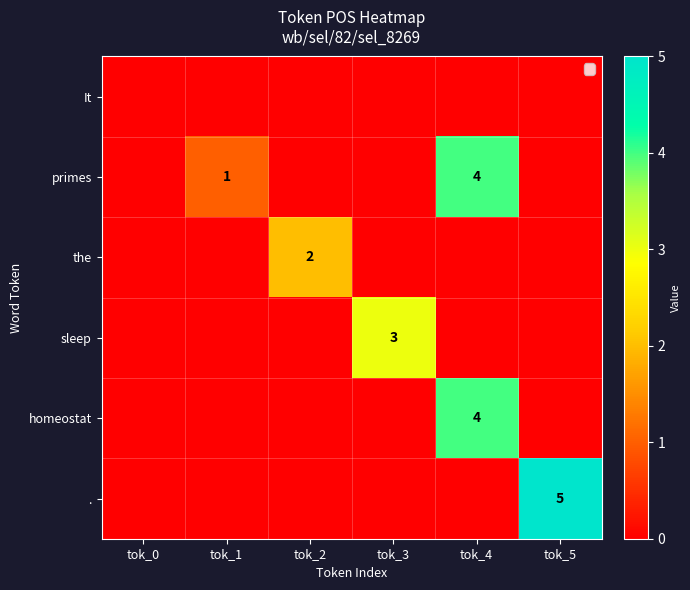

True or false: sleep has a value of 3 at tok_3.

True